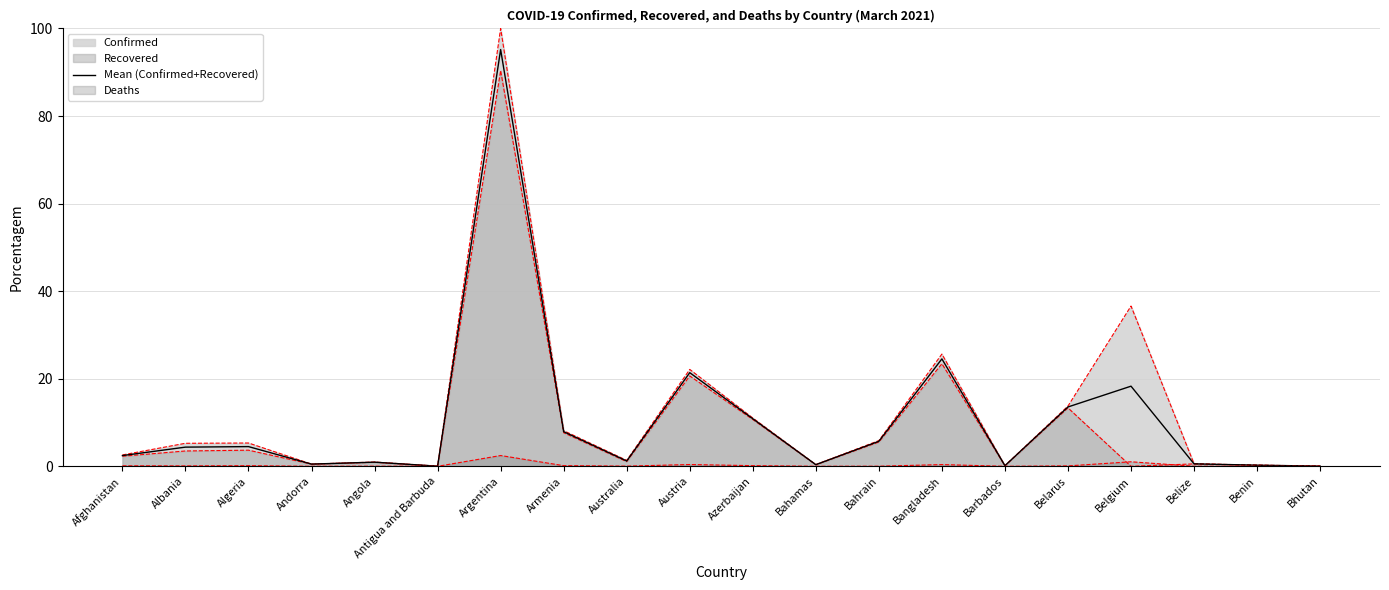

List the labels in order of value, largest first.

Argentina, Bangladesh, Austria, Belgium, Belarus, Azerbaijan, Armenia, Bahrain, Algeria, Albania, Afghanistan, Australia, Angola, Belize, Andorra, Bahamas, Benin, Barbados, Bhutan, Antigua and Barbuda